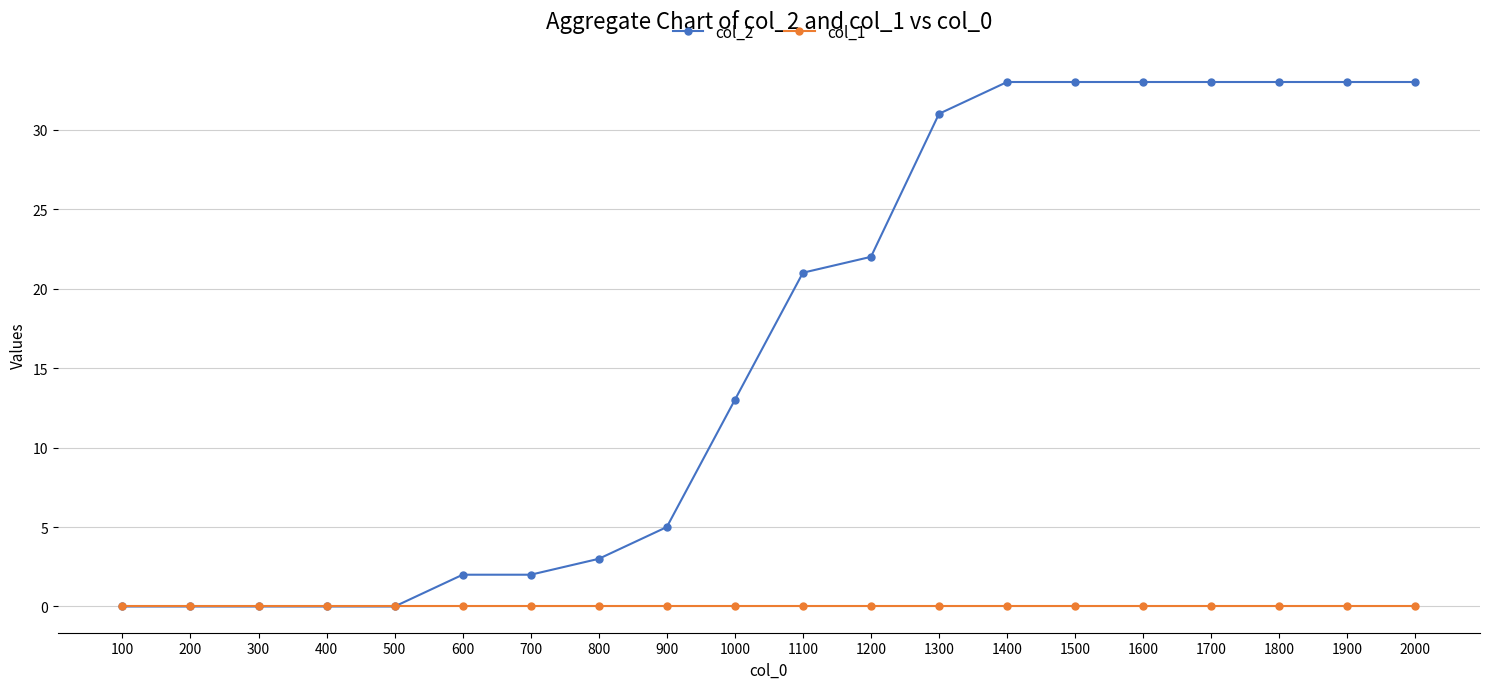

The value of col_2 at 1200 is 22. True or false?

True